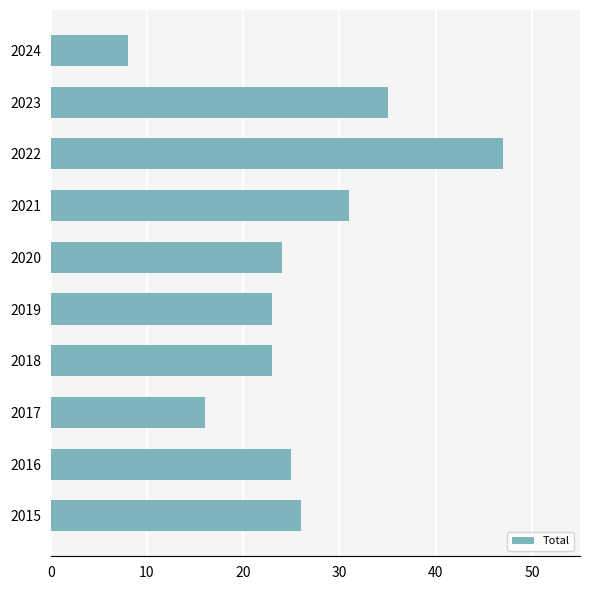

Is it true that the value at 2019 is 36?

False